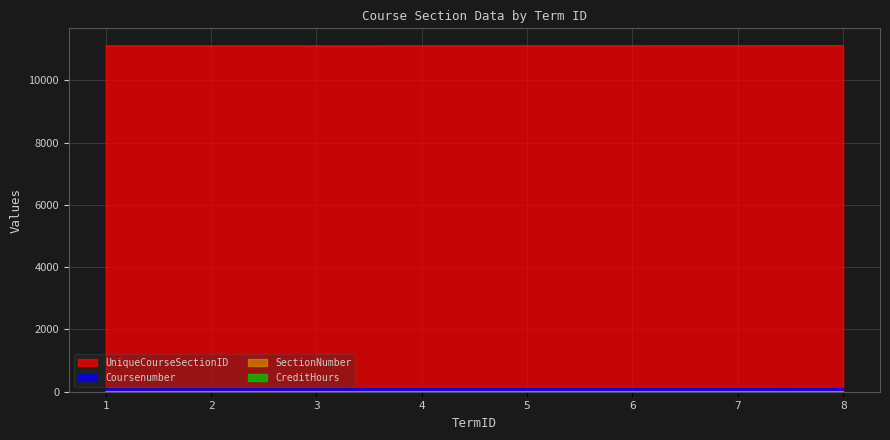

Which series has the widest spread of values?

UniqueCourseSectionID